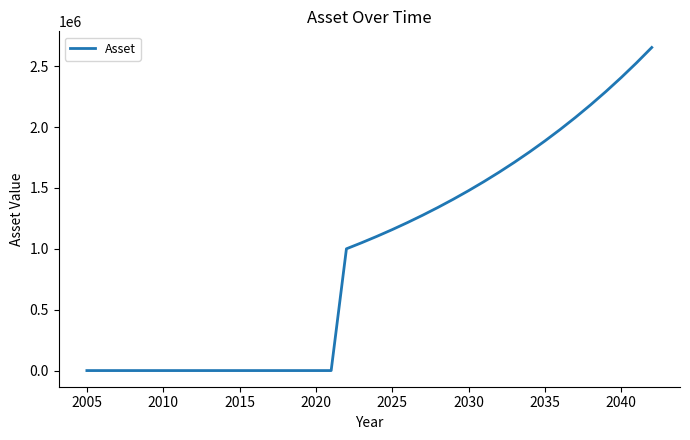

What is the maximum value shown in the chart?

2653297.7